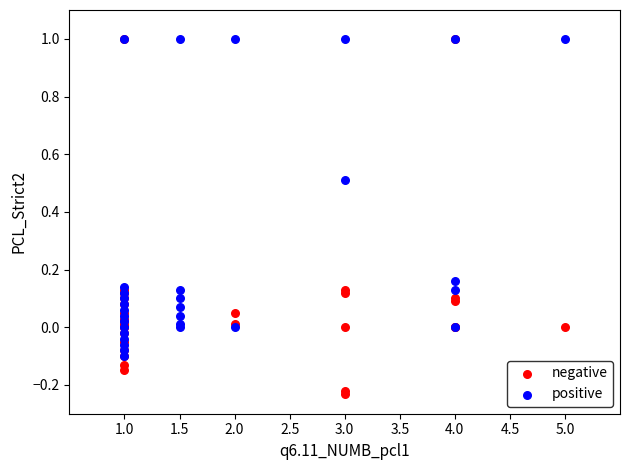

Which series has the widest spread of Y values?

negative